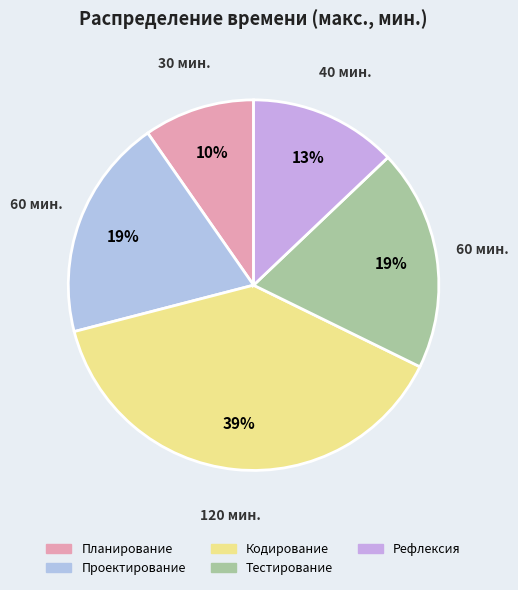

What percentage is the Кодирование slice, to the nearest percent?

39%